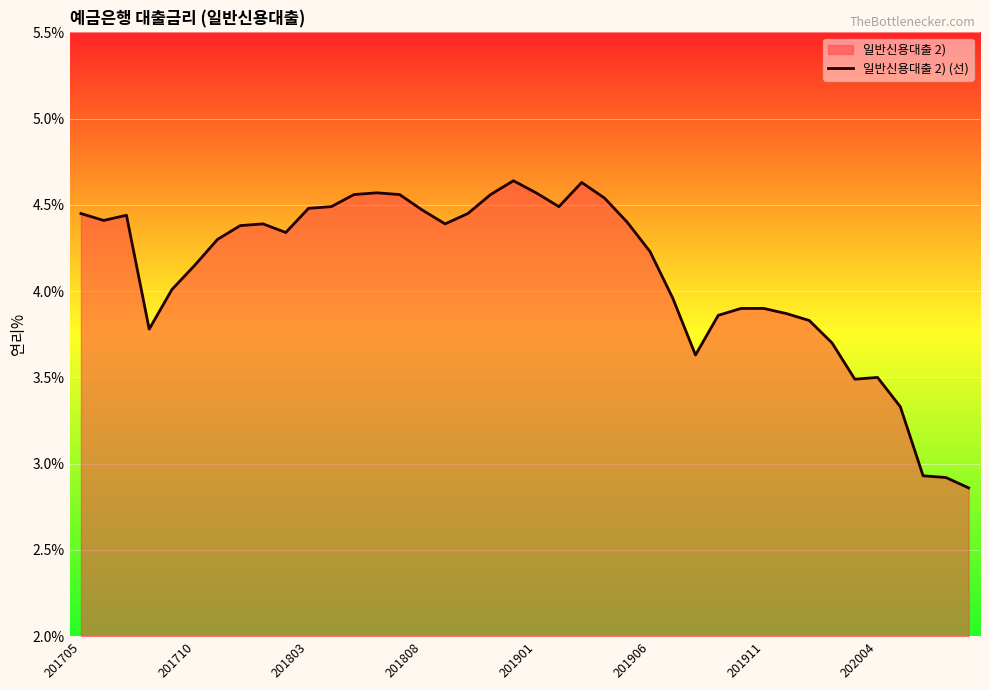

Where is the data nearest to the value 3?

37